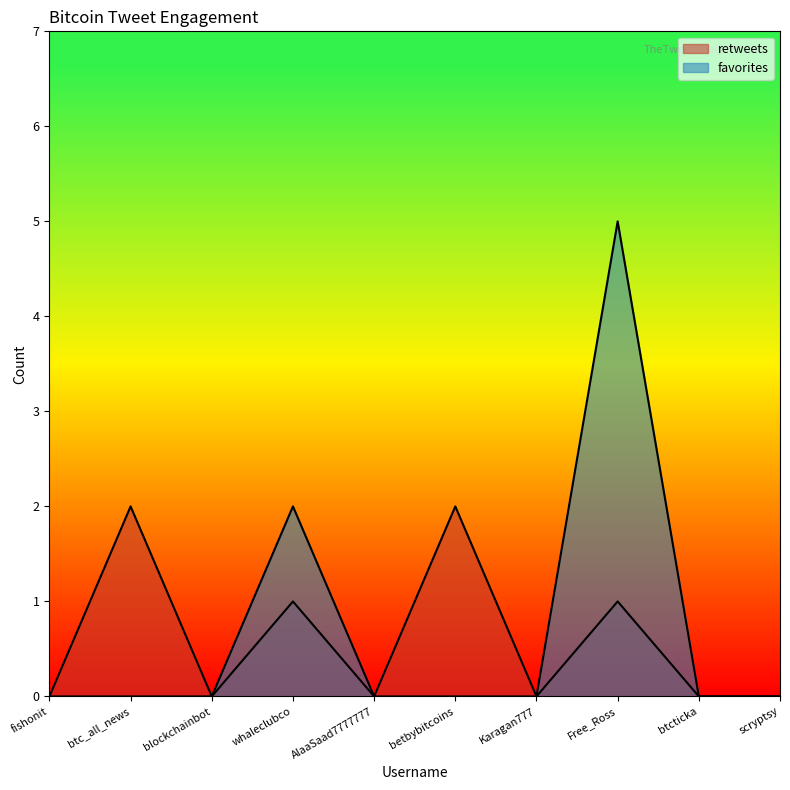

At which label does favorites reach its peak?

Free_Ross